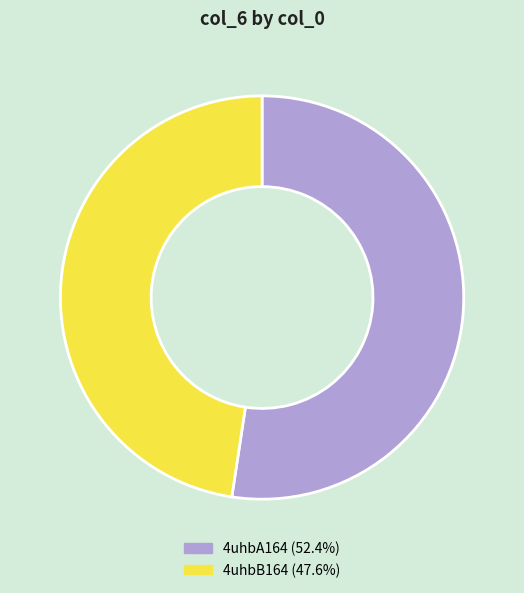

Combined, do 4uhbA164 and 4uhbB164 account for over 50%?

Yes